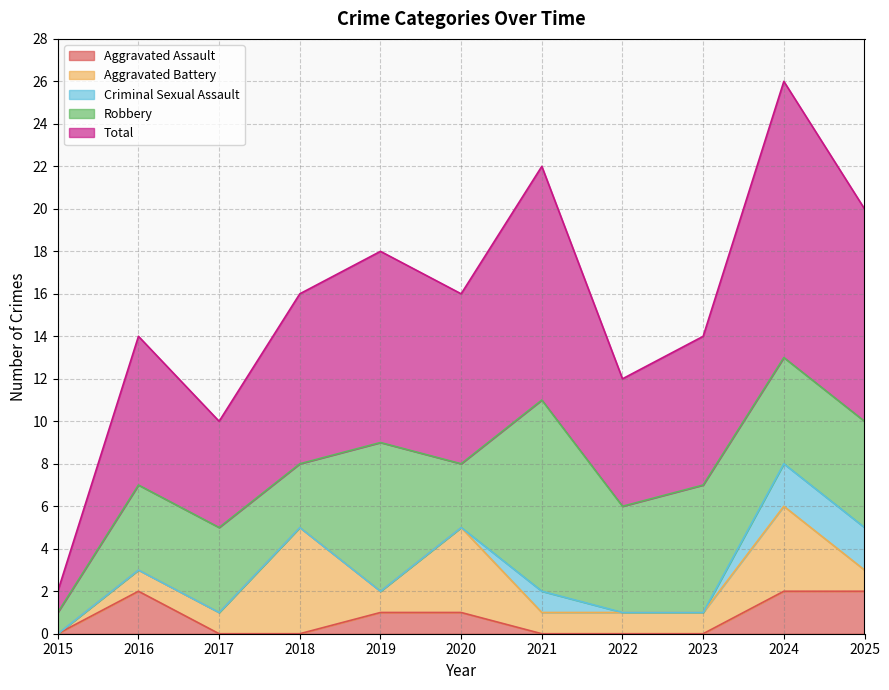

Count the Aggravated Assault values in the range 0 to 2.

11